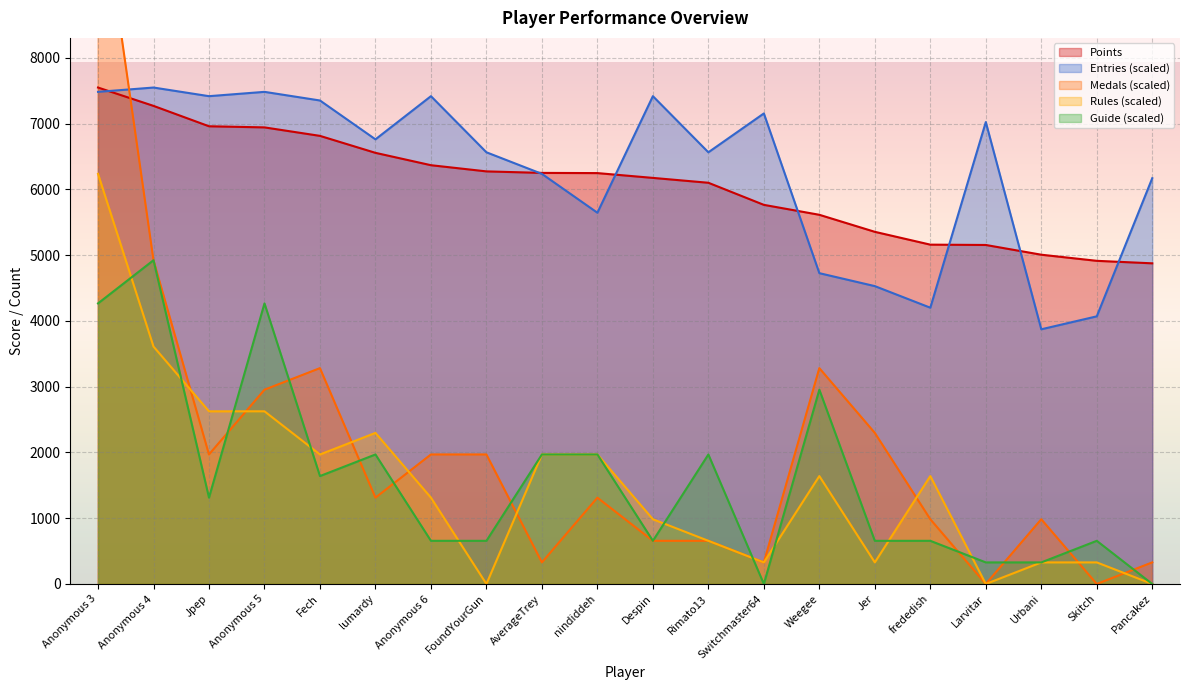

Which has a higher value, lumardy or AverageTrey?

lumardy